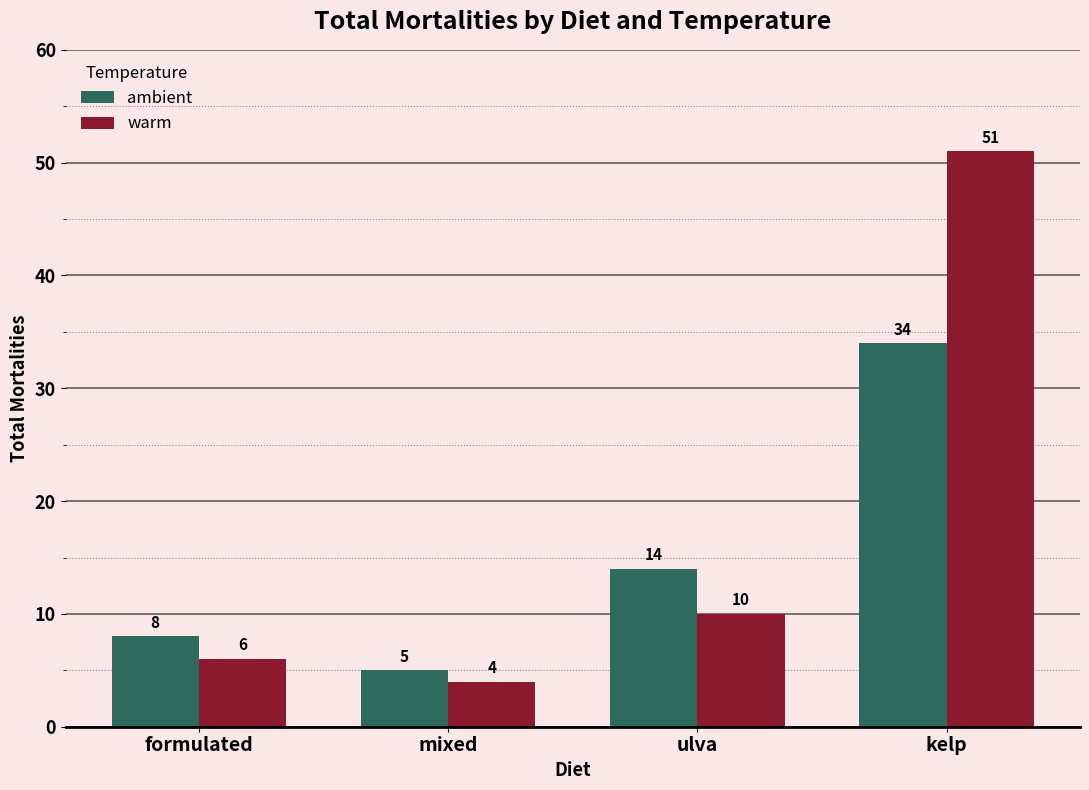

Which series changed the most between formulated and mixed?

ambient